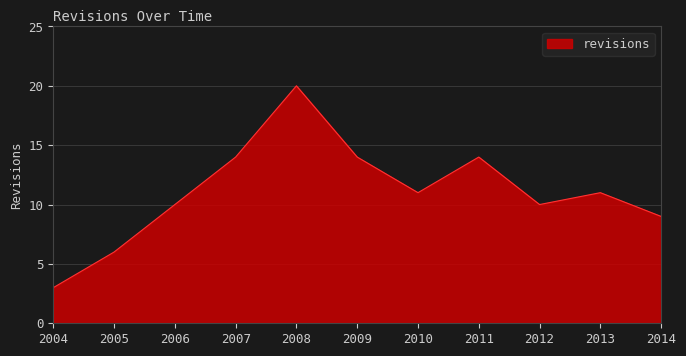

How many lines are shown in the chart?

1